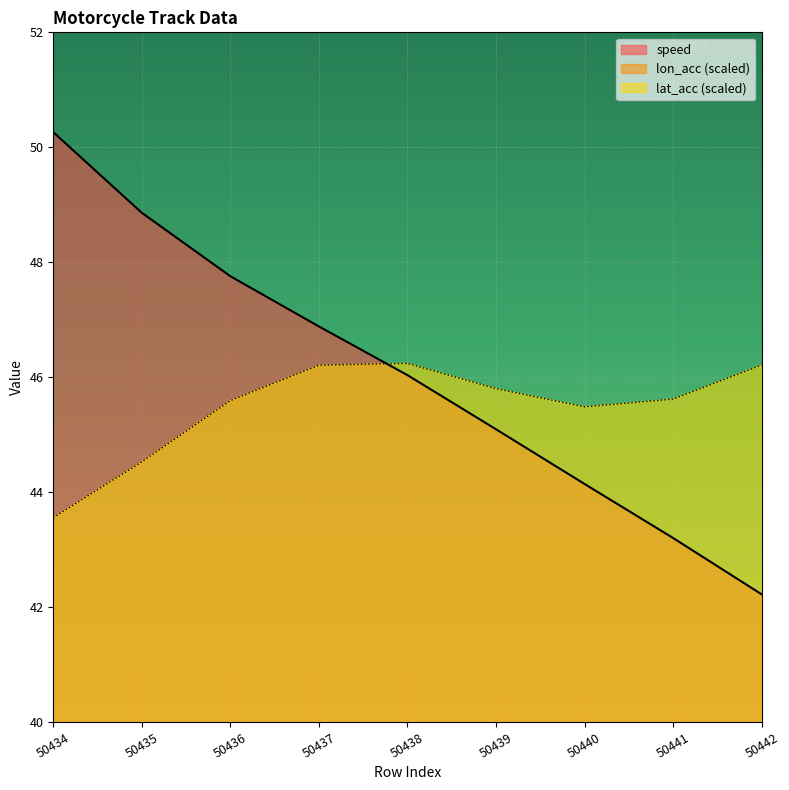

Rank the categories by lat_acc value from lowest to highest.

50434, 50435, 50440, 50436, 50441, 50439, 50437, 50442, 50438